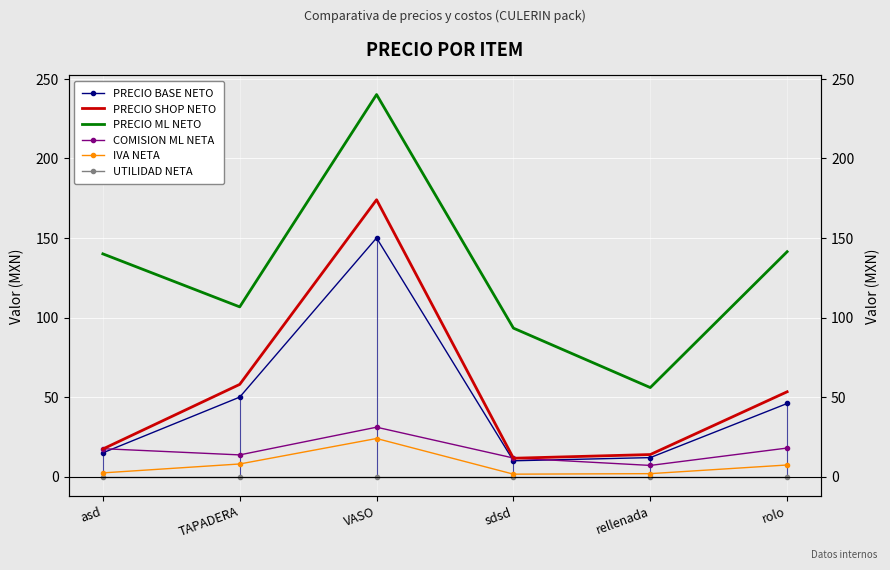

Which series has the largest total across all categories?

PRECIO ML NETO